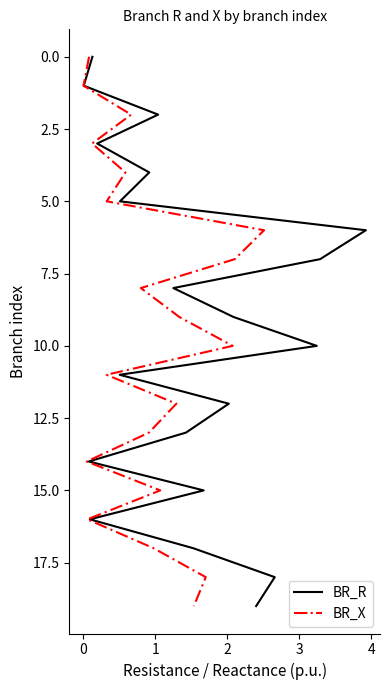

How many distinct data groups are displayed?

2